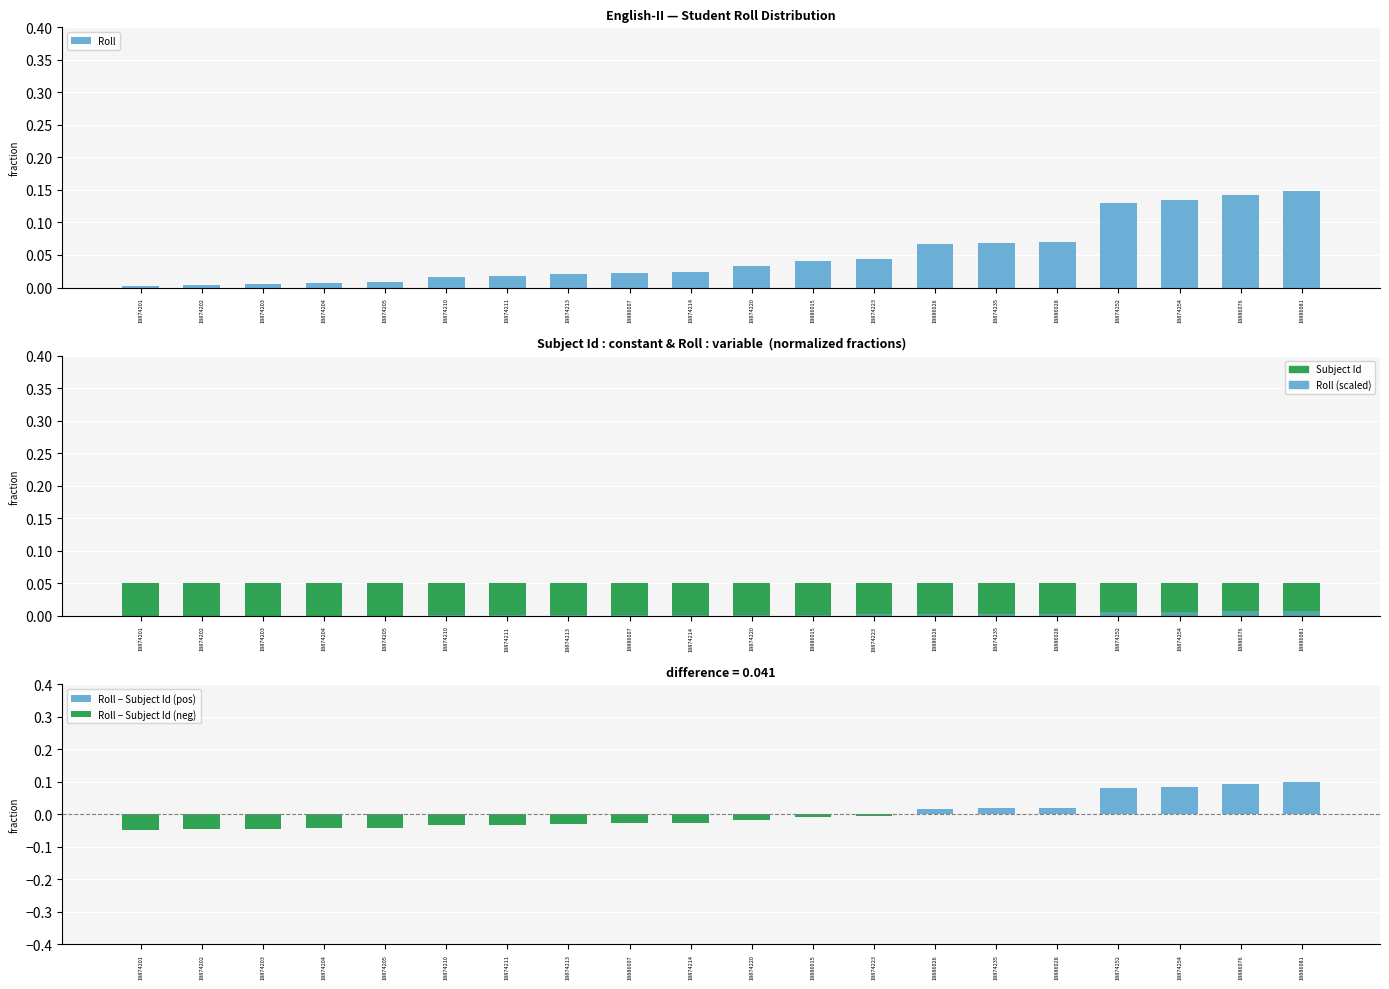

Rank the categories by value from lowest to highest.

18874201, 18874202, 18874203, 18874204, 18874205, 18874210, 18874211, 18874213, 18886007, 18874214, 18874220, 18886015, 18874223, 18886026, 18874235, 18886028, 18874252, 18874254, 18886076, 18886081